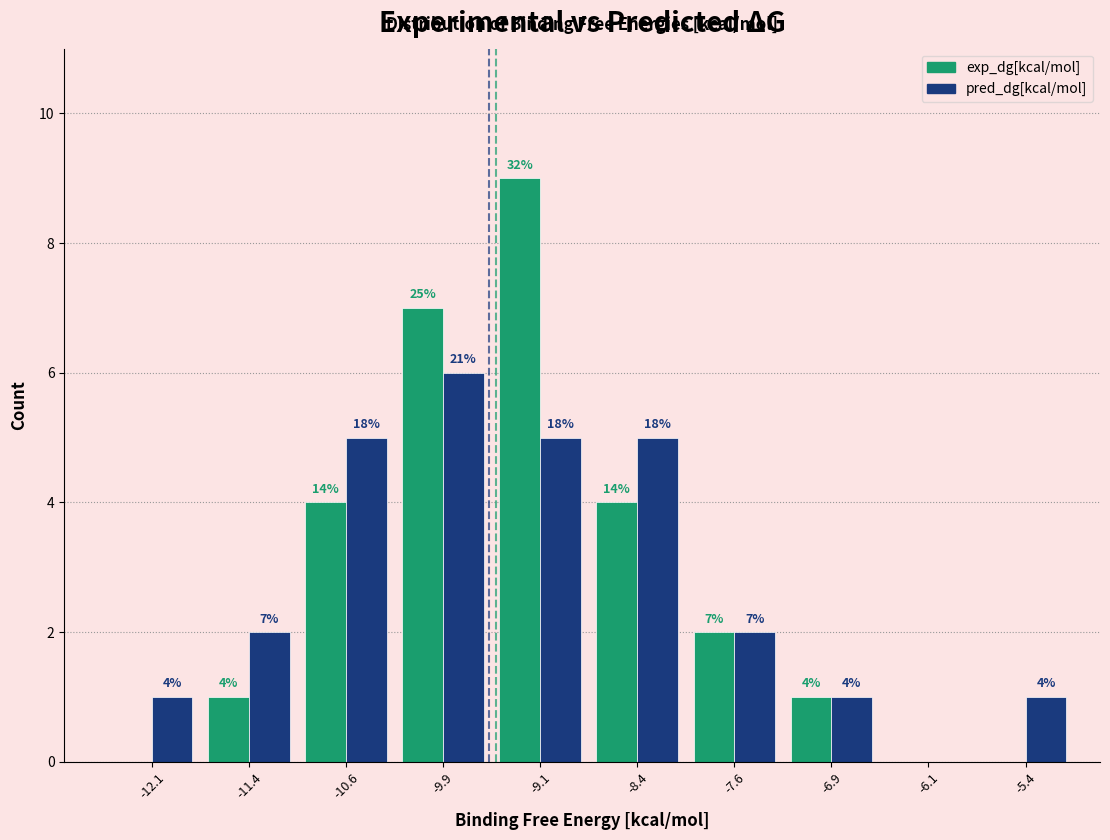

In the pred_dg[kcal/mol] series, which range on the x-axis has the tallest bar?

-10.25 to -9.50